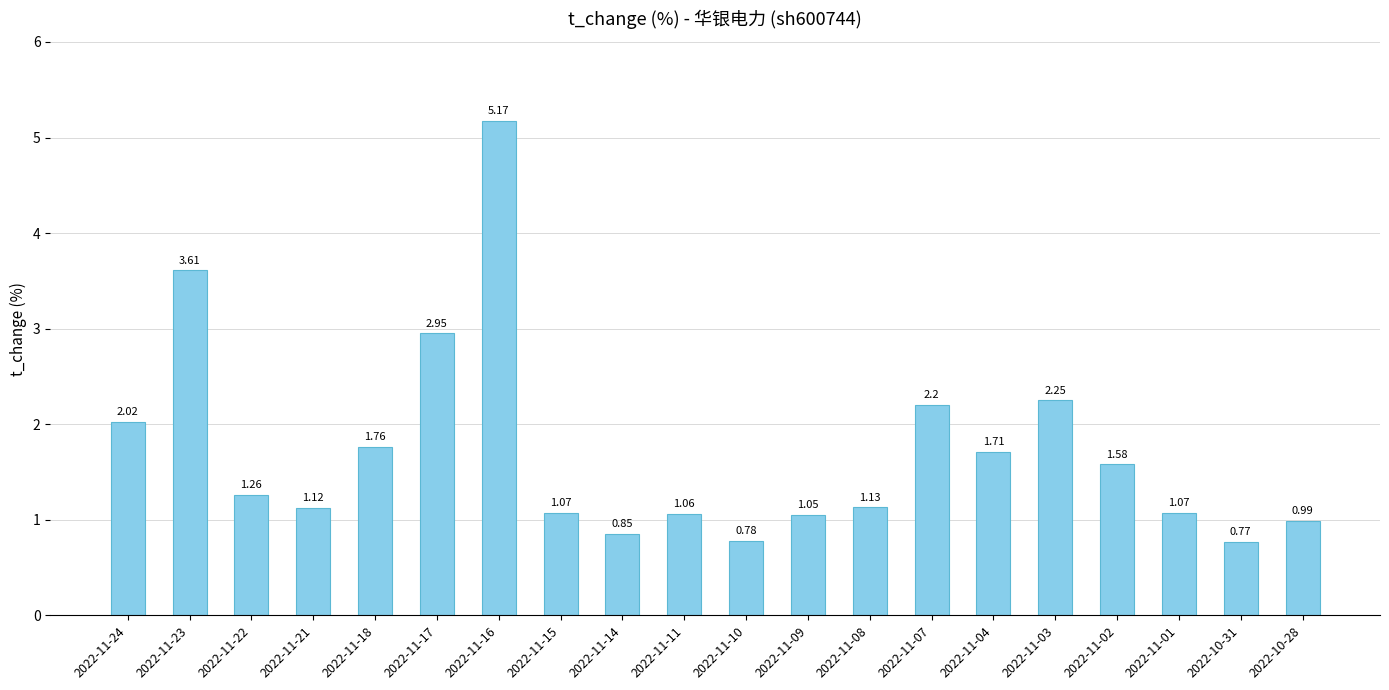

Between 2022-11-03 and 2022-11-17, which is larger?

2022-11-17